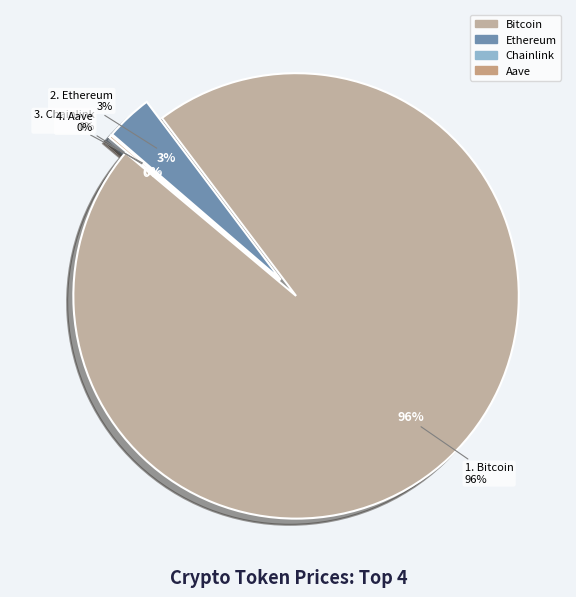

The Chainlink slice represents 0% of the pie. True or false?

True